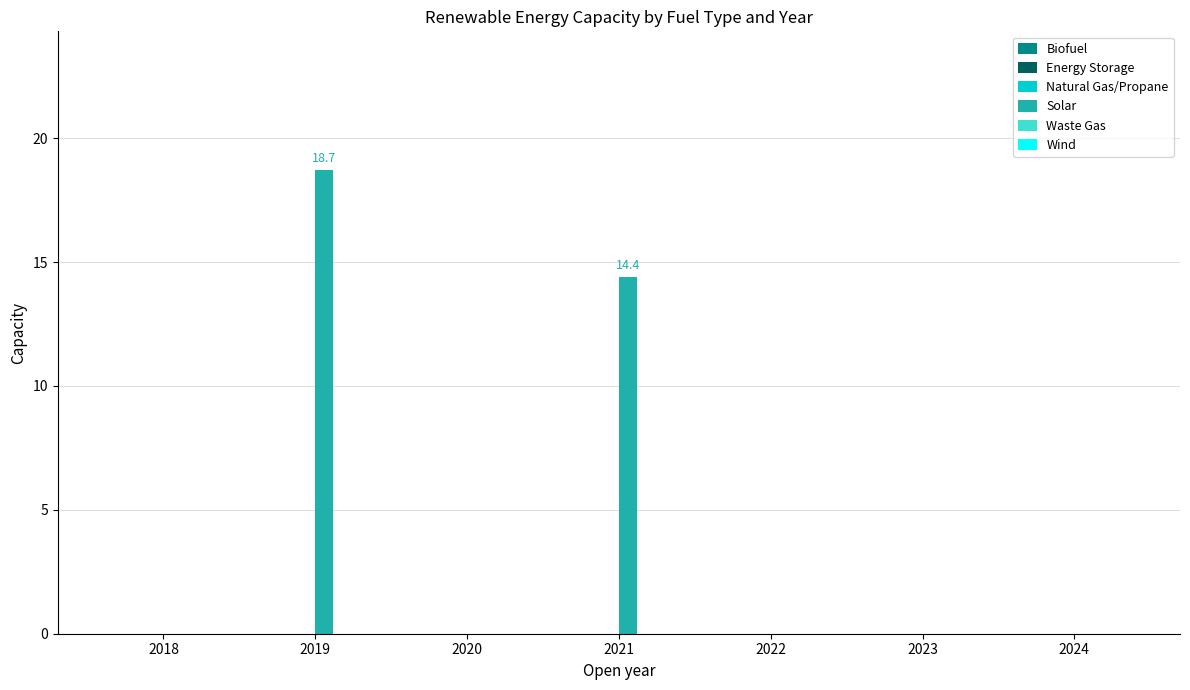

Which label corresponds to the largest value in the chart?

2019